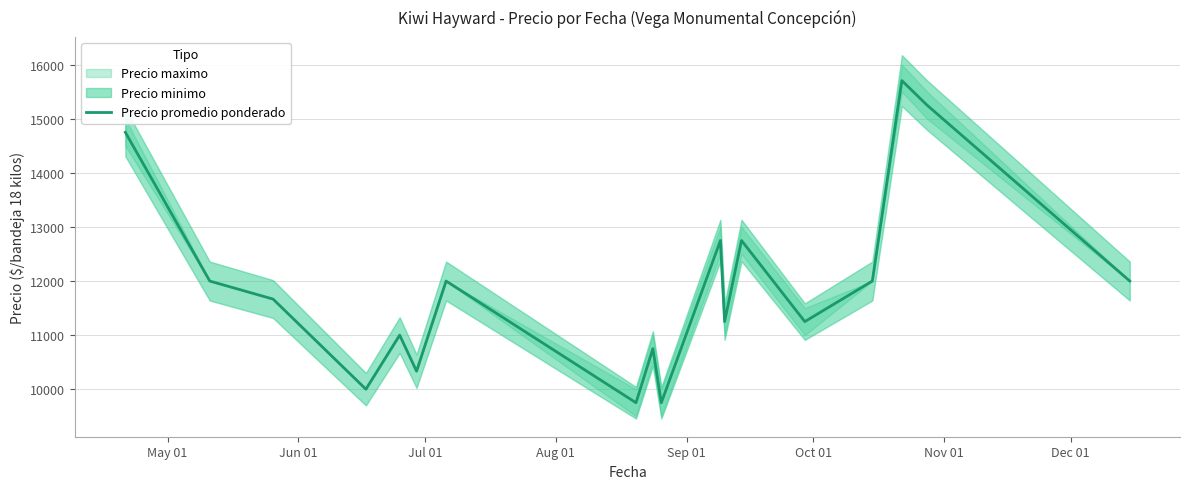

What is the lowest value of the Precio promedio ponderado series?

9750.0